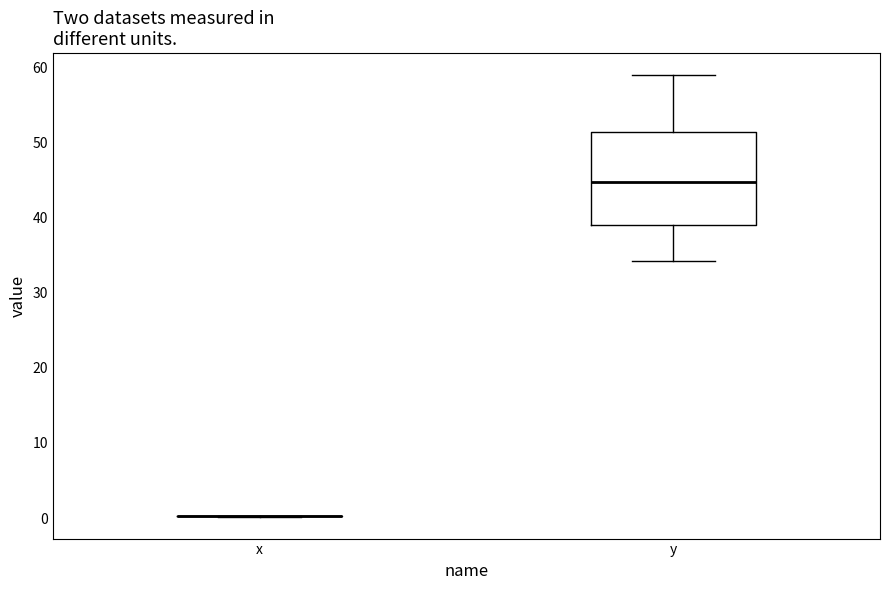

Reading left to right, transcribe this box plot: for each box, give where its median line is, the range the box spans, and where its two whiskers end, as read against the y-axis. The values are not printed on the chart, so give them approximately, as read against the axis.

x: box collapsed to a line at 0, whiskers 0 to 0
y: median 45, box 39 to 51, whiskers 34 to 59